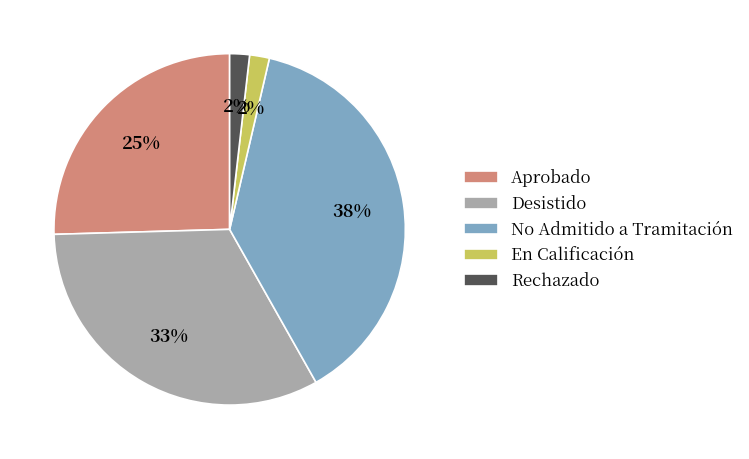

Is there a majority slice in this chart?

No